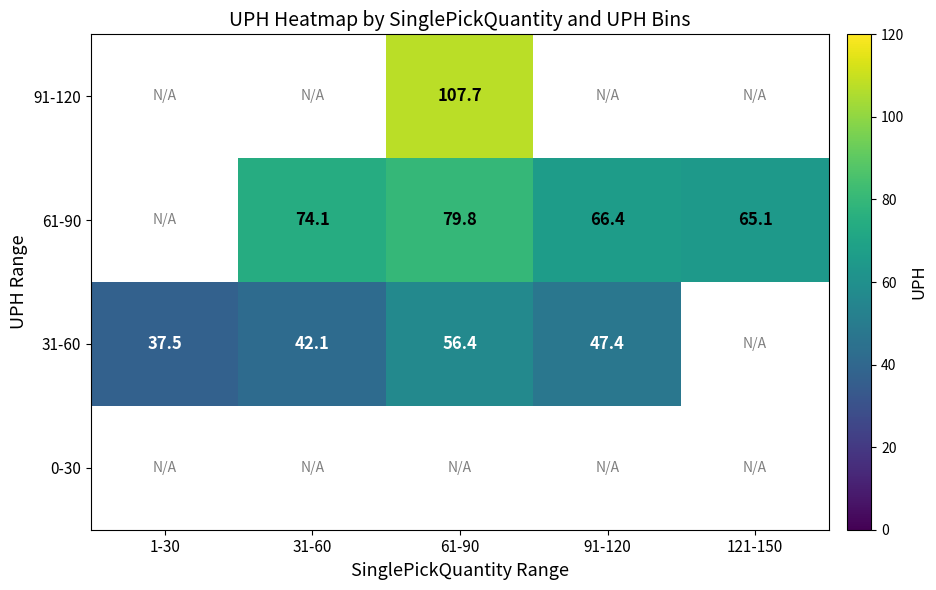

What is the difference between the highest and lowest values at 61-90?

51.3